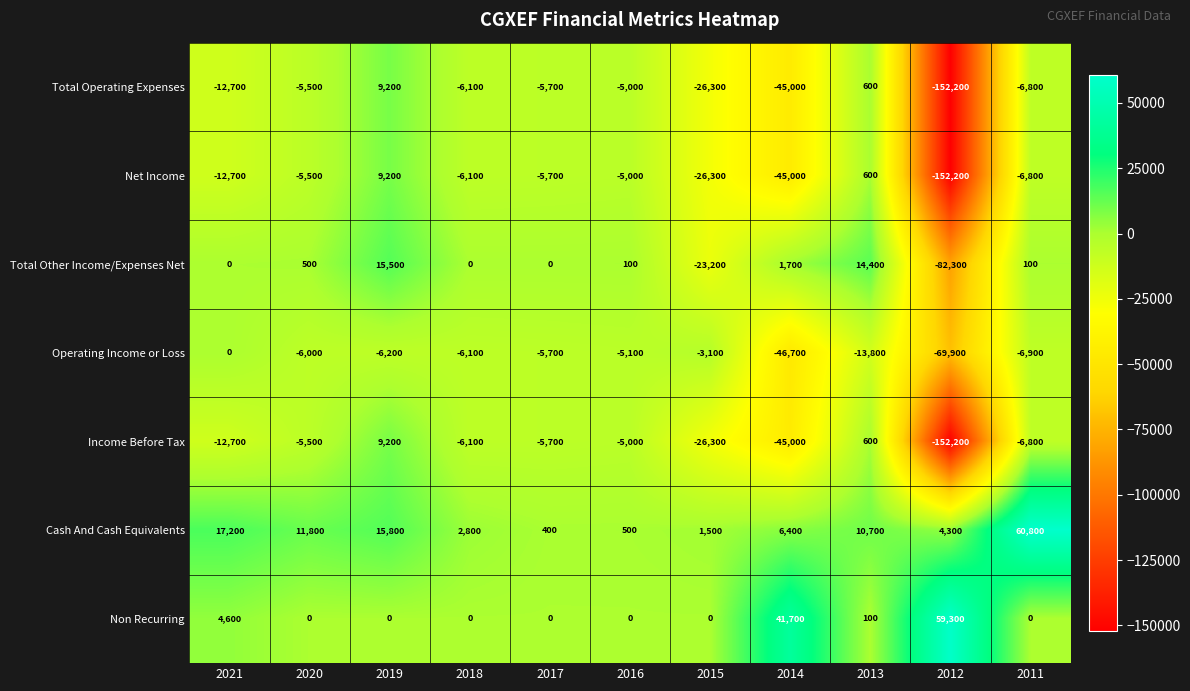

Between 2018 and 2013, which series saw the biggest shift?

Total Other Income/Expenses Net